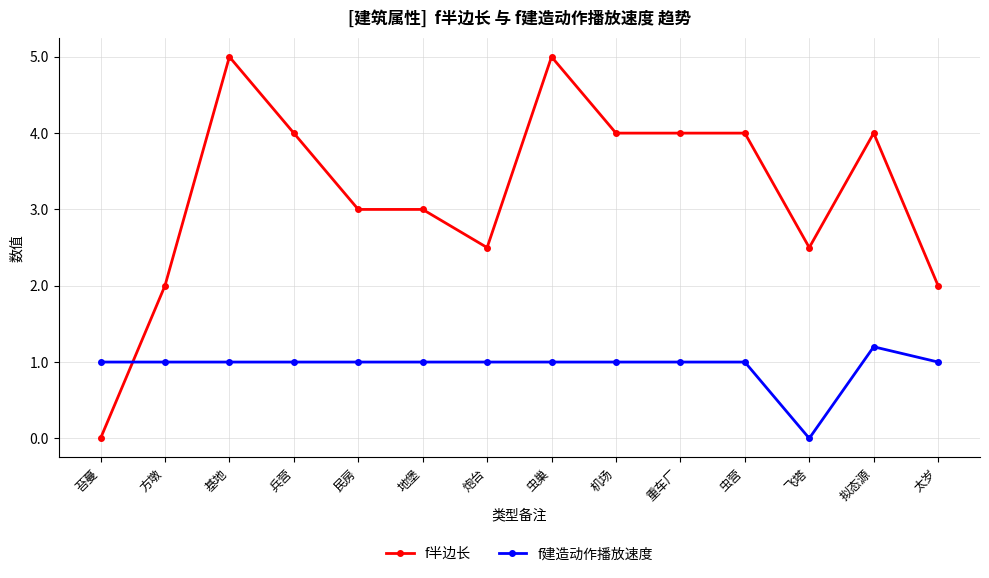

Reading right to left, what are all the values shown in this chart?

f半边长: 太岁=2.0	拟态源=4.0	飞塔=2.5	虫营=4.0	重车厂=4.0	机场=4.0	虫巢=5.0	炮台=2.5	地堡=3.0	民房=3.0	兵营=4.0	基地=5.0	方墩=2.0	苔蔓=0.0
f建造动作播放速度: 太岁=1.0	拟态源=1.2	飞塔=0.0	虫营=1.0	重车厂=1.0	机场=1.0	虫巢=1.0	炮台=1.0	地堡=1.0	民房=1.0	兵营=1.0	基地=1.0	方墩=1.0	苔蔓=1.0